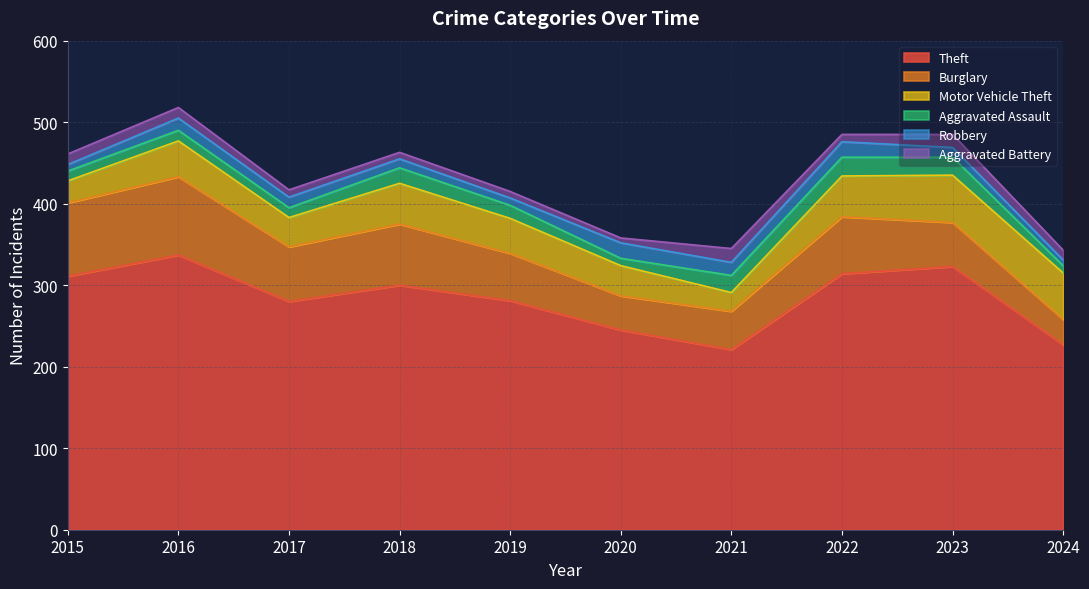

Rank the series by their maximum value, from highest to lowest.

Theft, Burglary, Motor Vehicle Theft, Aggravated Assault, Robbery, Aggravated Battery